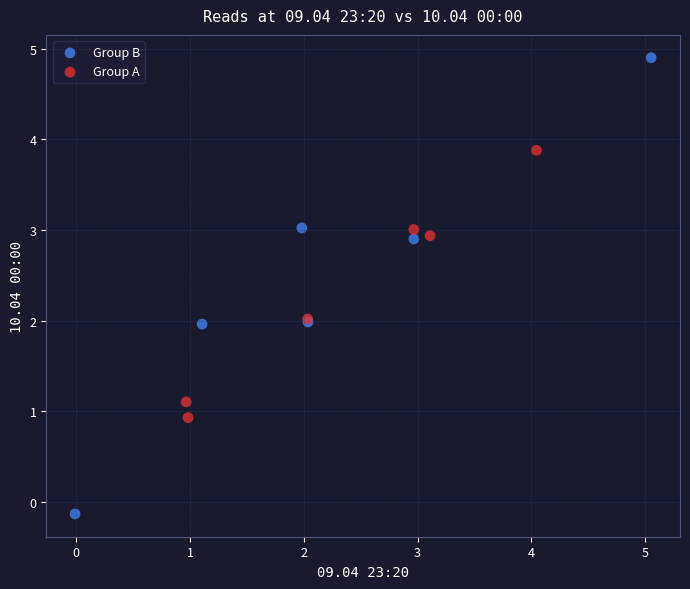

What are all the series names shown in the legend?

Group B, Group A